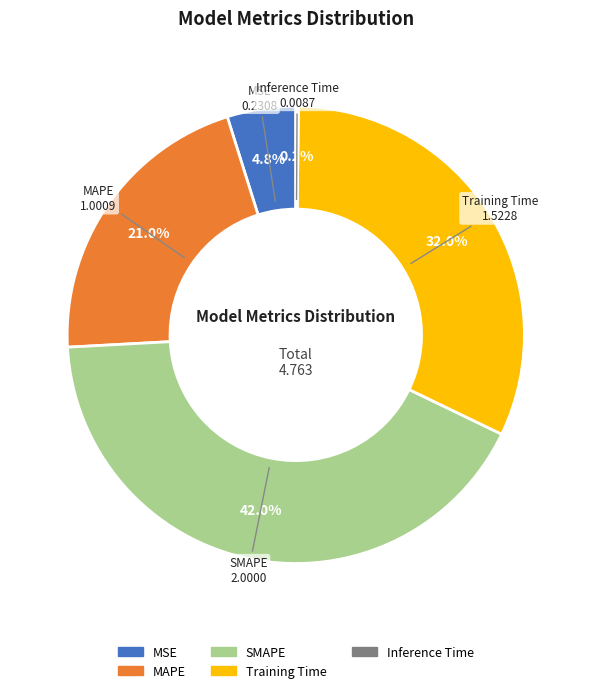

Does Training Time account for over 50% of the chart?

No